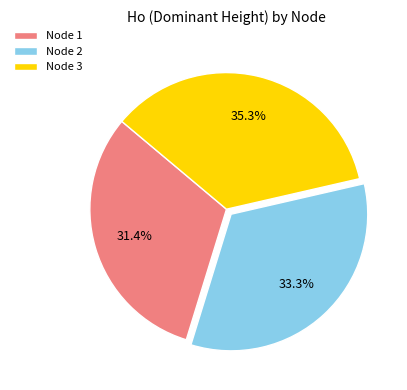

Which category has the smallest portion of the pie?

Node 1